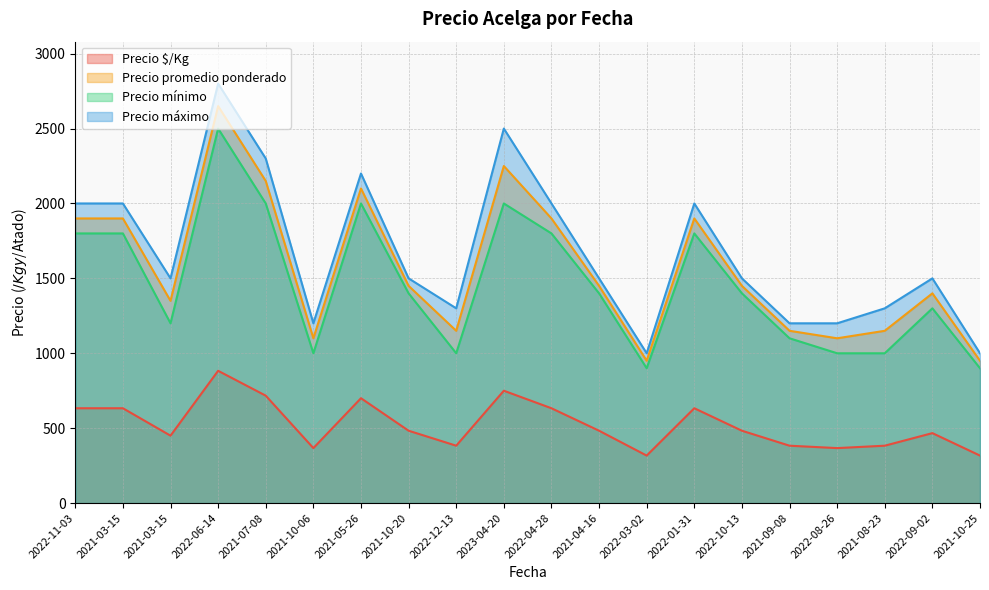

At which category is the sum across all series the highest?

2022-06-14